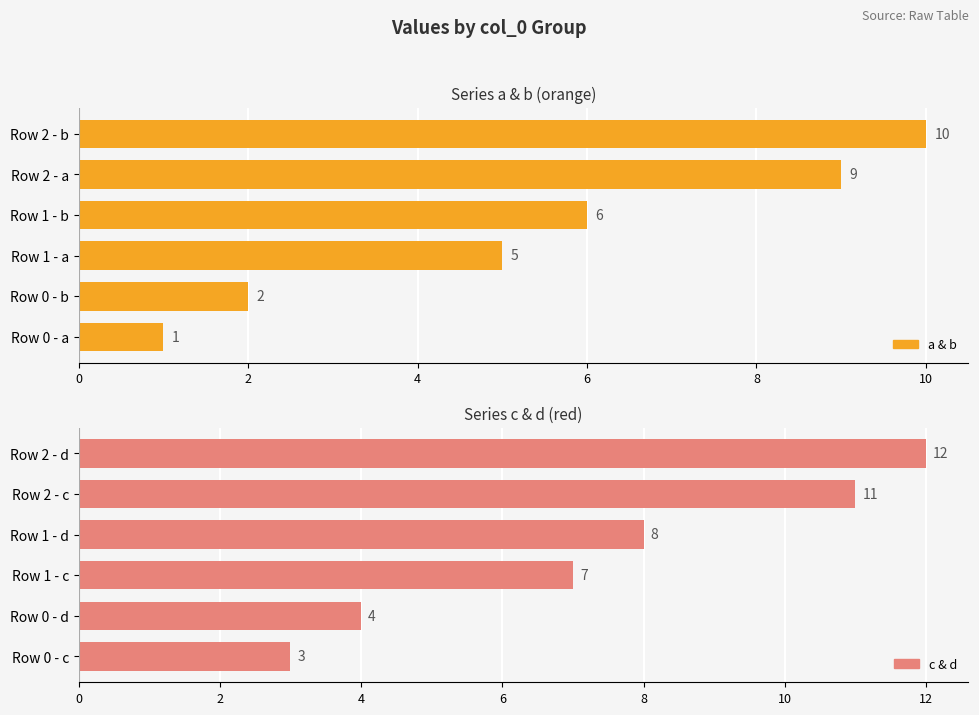

What is the sum of the a & b values at Row 2 - a and Row 2 - b?

19